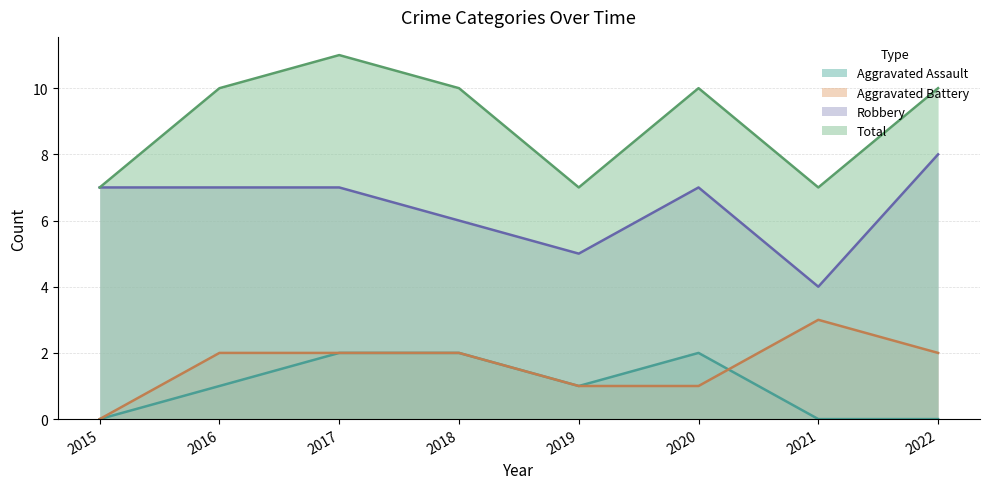

Count the number of data series in this chart.

4